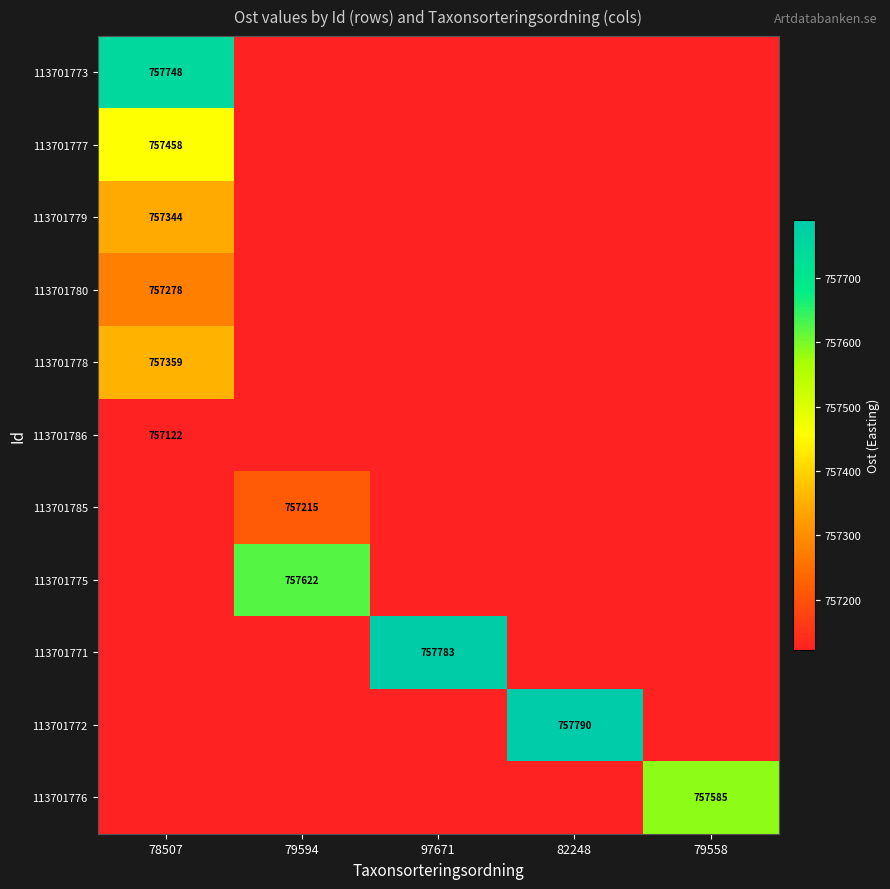

The 113701771 series shows 757783 at 97671. True or false?

True